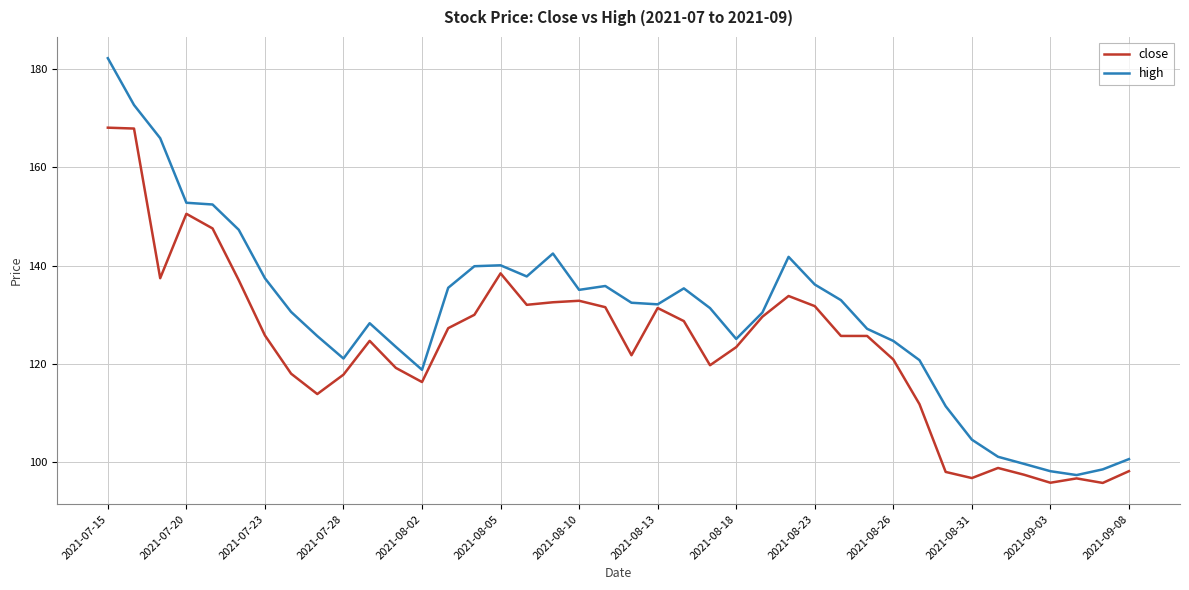

What is the smallest value displayed?

95.8